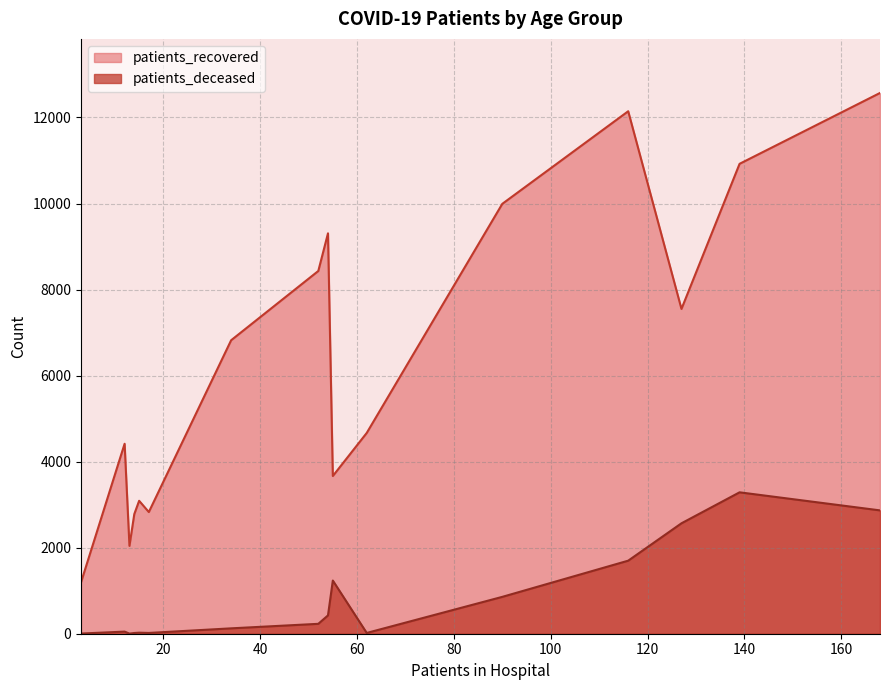

The patients_recovered series shows 3015 at 25-29. True or false?

False